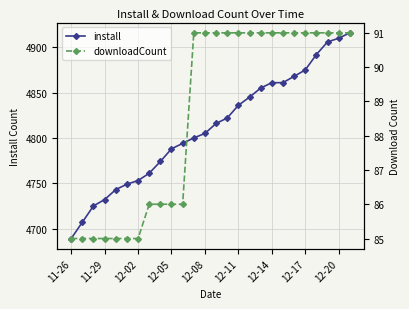

Count the downloadCount values in the range 85 to 91.

26